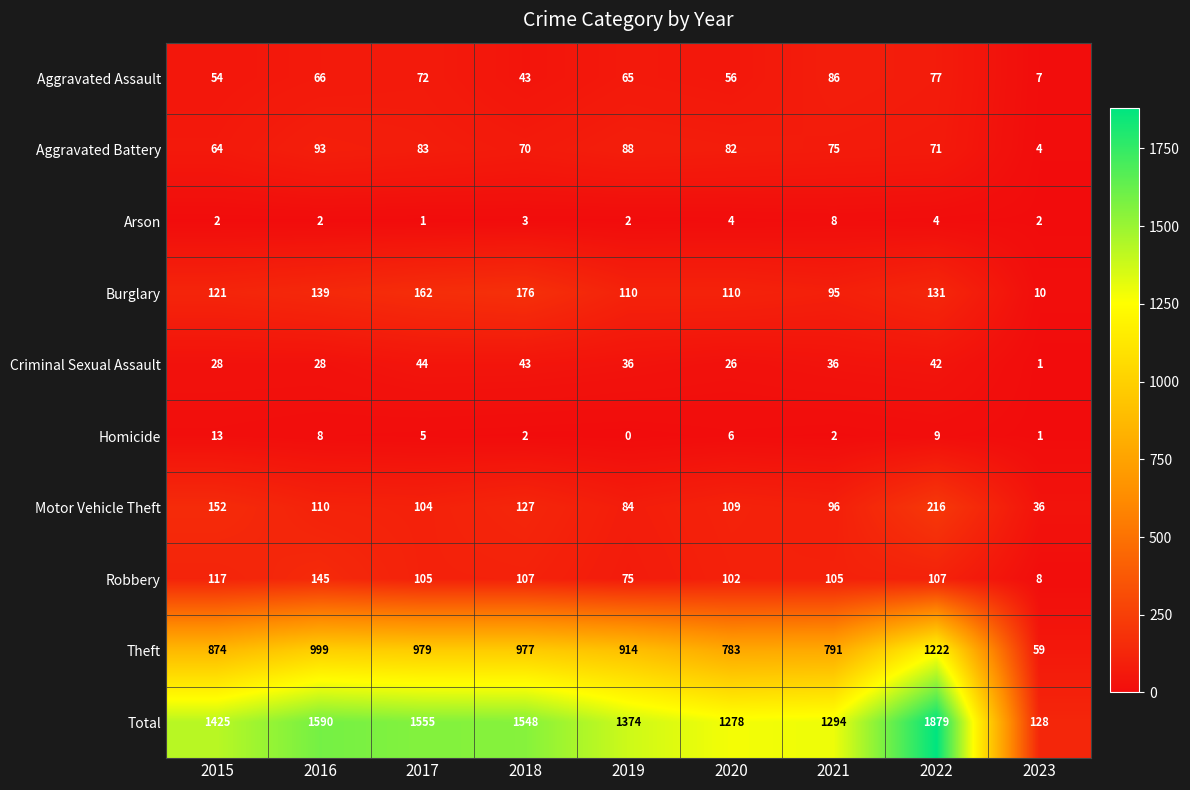

Which series has the largest total across all categories?

Total